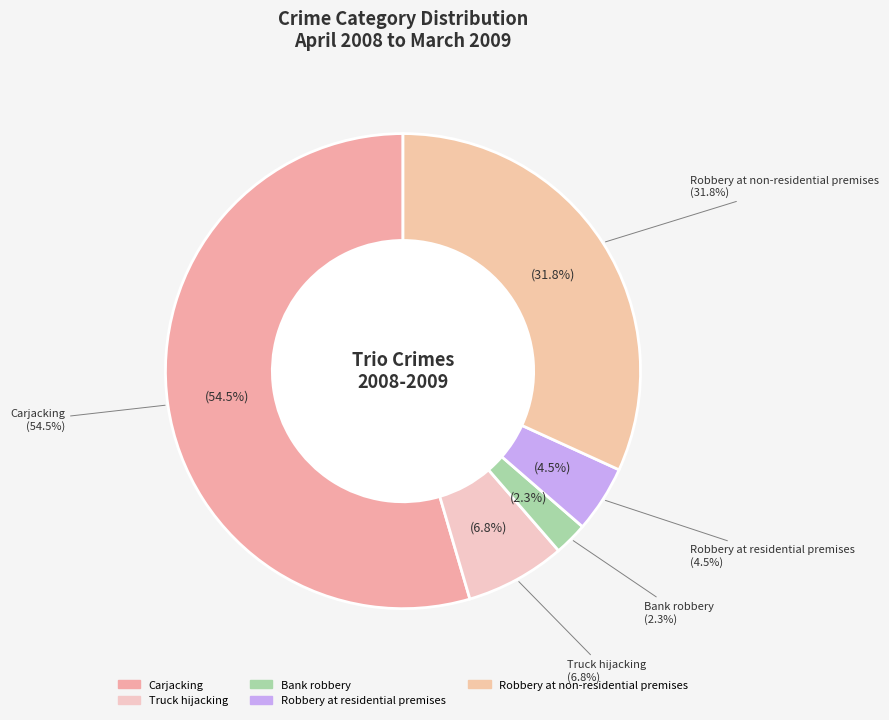

Is it true that Robbery at residential premises is 5% of the pie?

True